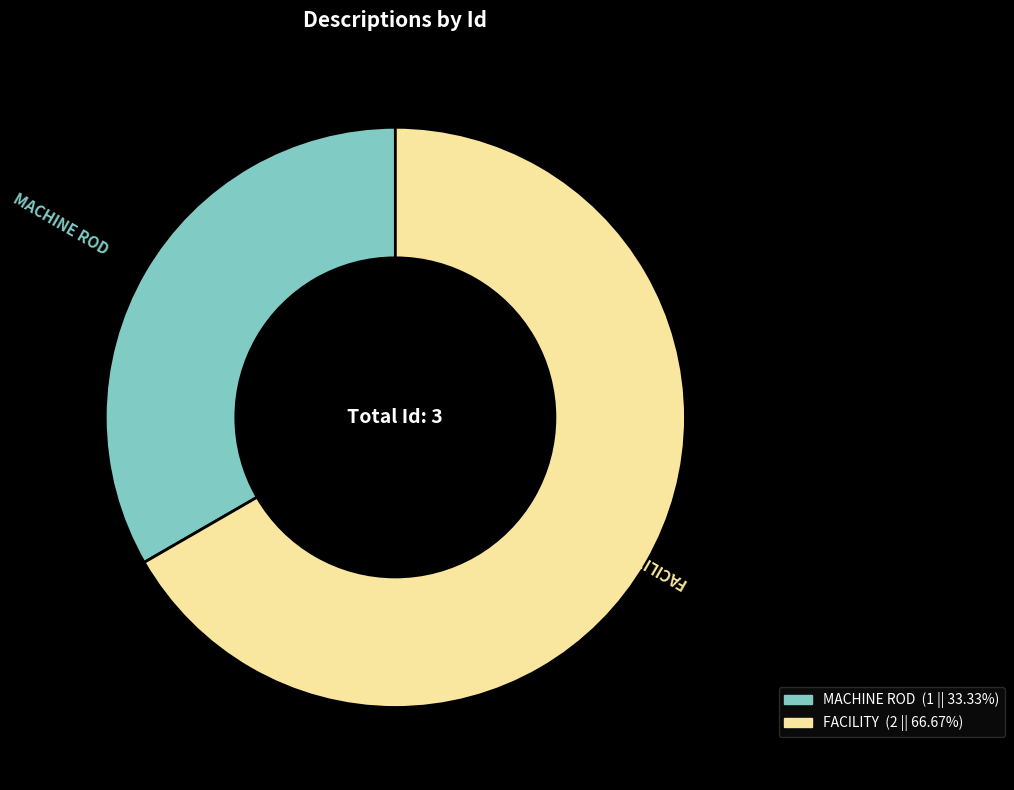

Is the sum of MACHINE ROD and FACILITY greater than half?

Yes